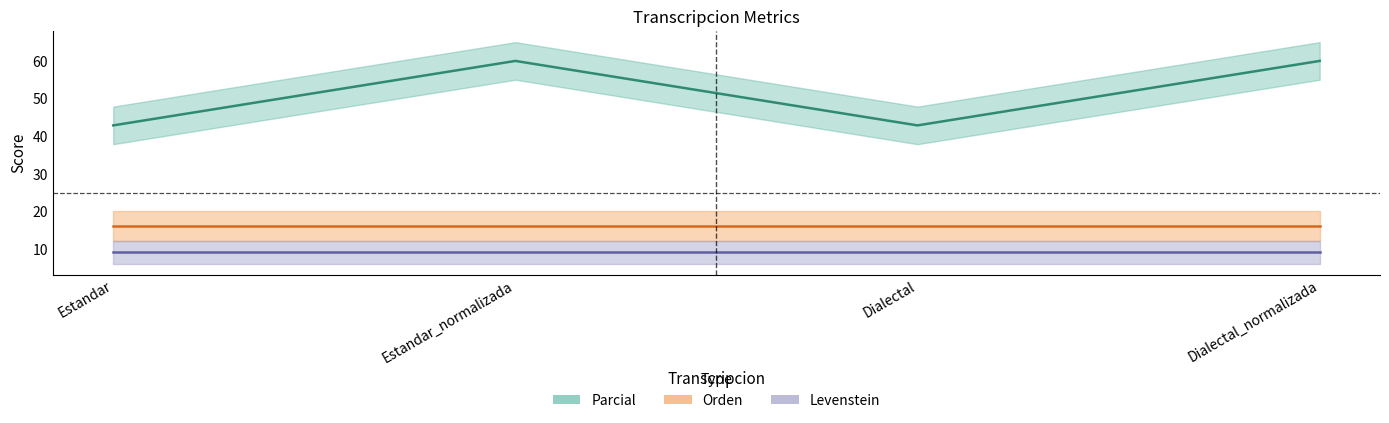

What are all the series names shown in the legend?

Parcial, Orden, Levenstein